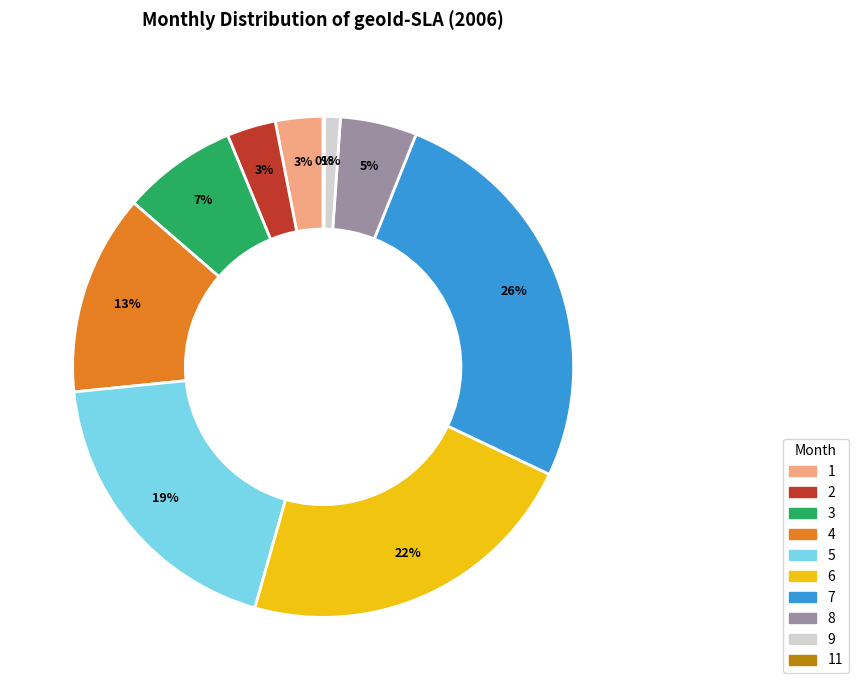

Which has a higher value, 3 or 5?

5